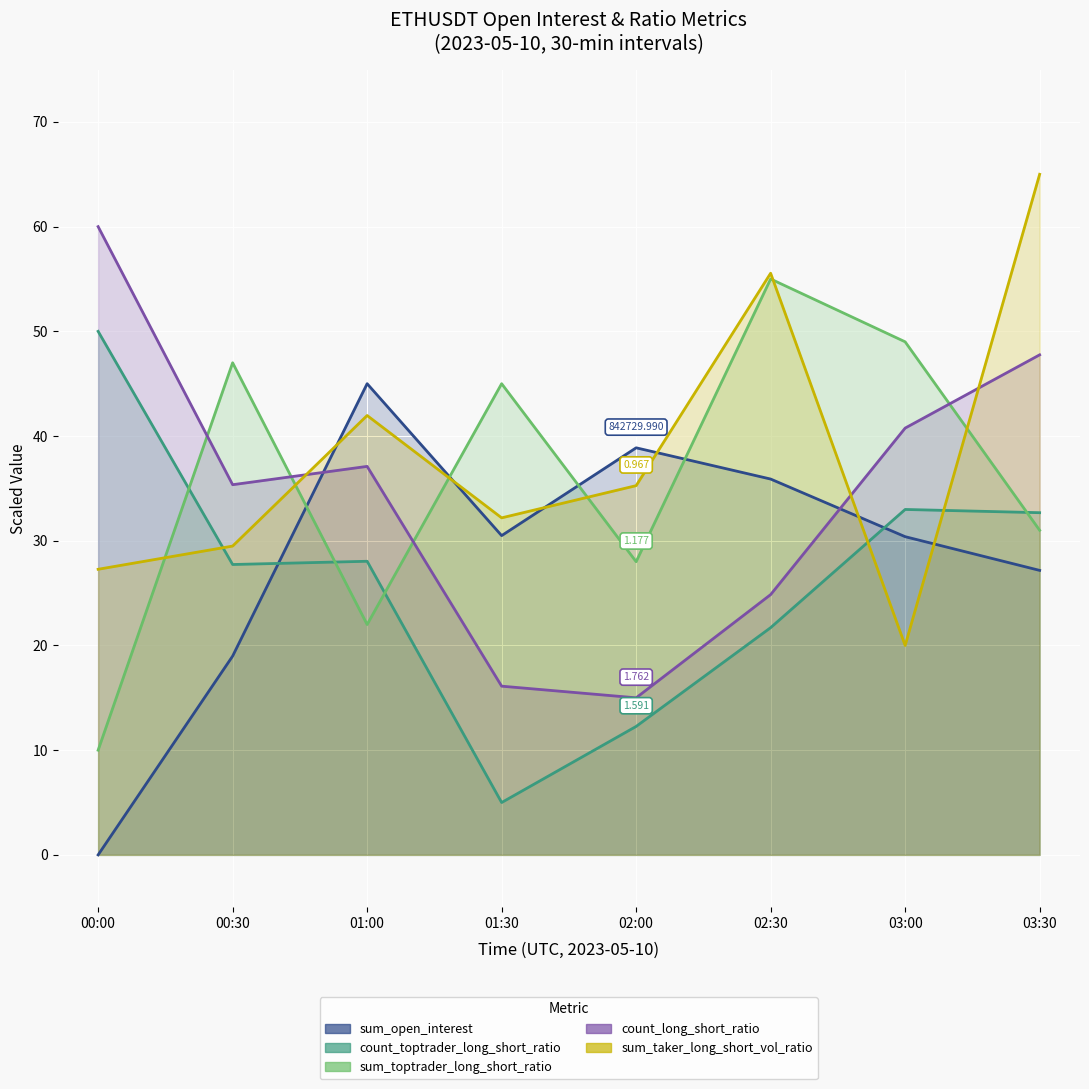

The sum_open_interest series shows 24.0 at 01:00. True or false?

False